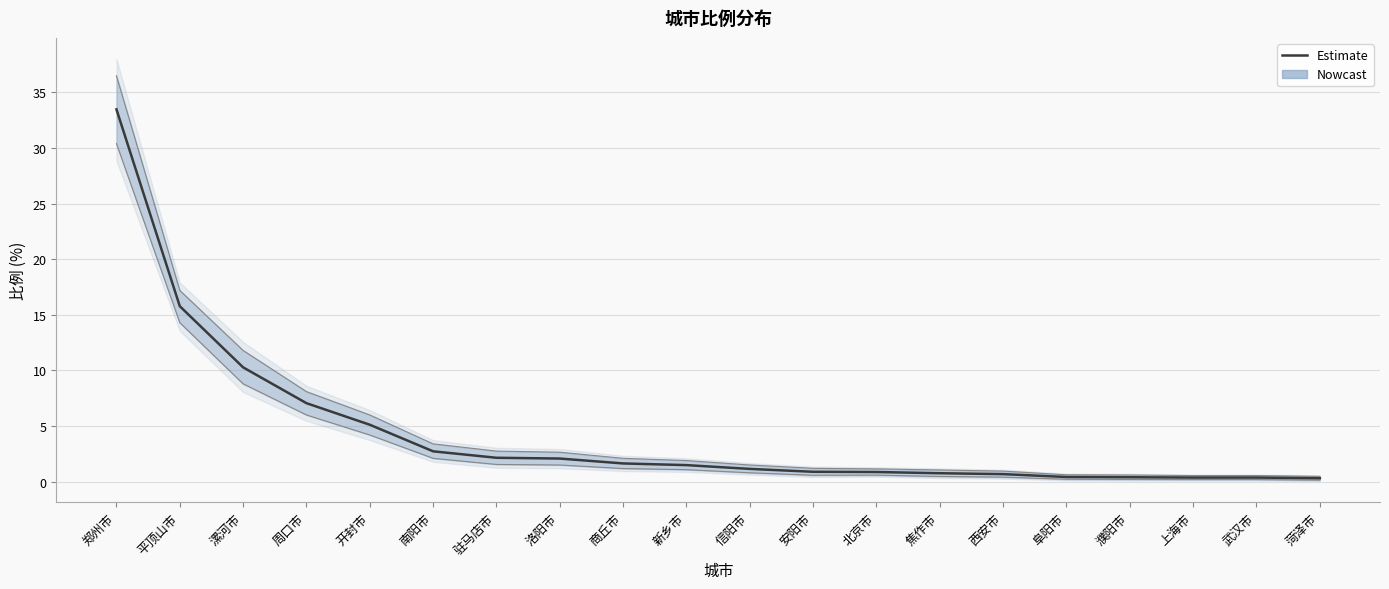

Between 郑州市 and 上海市, which is larger?

郑州市